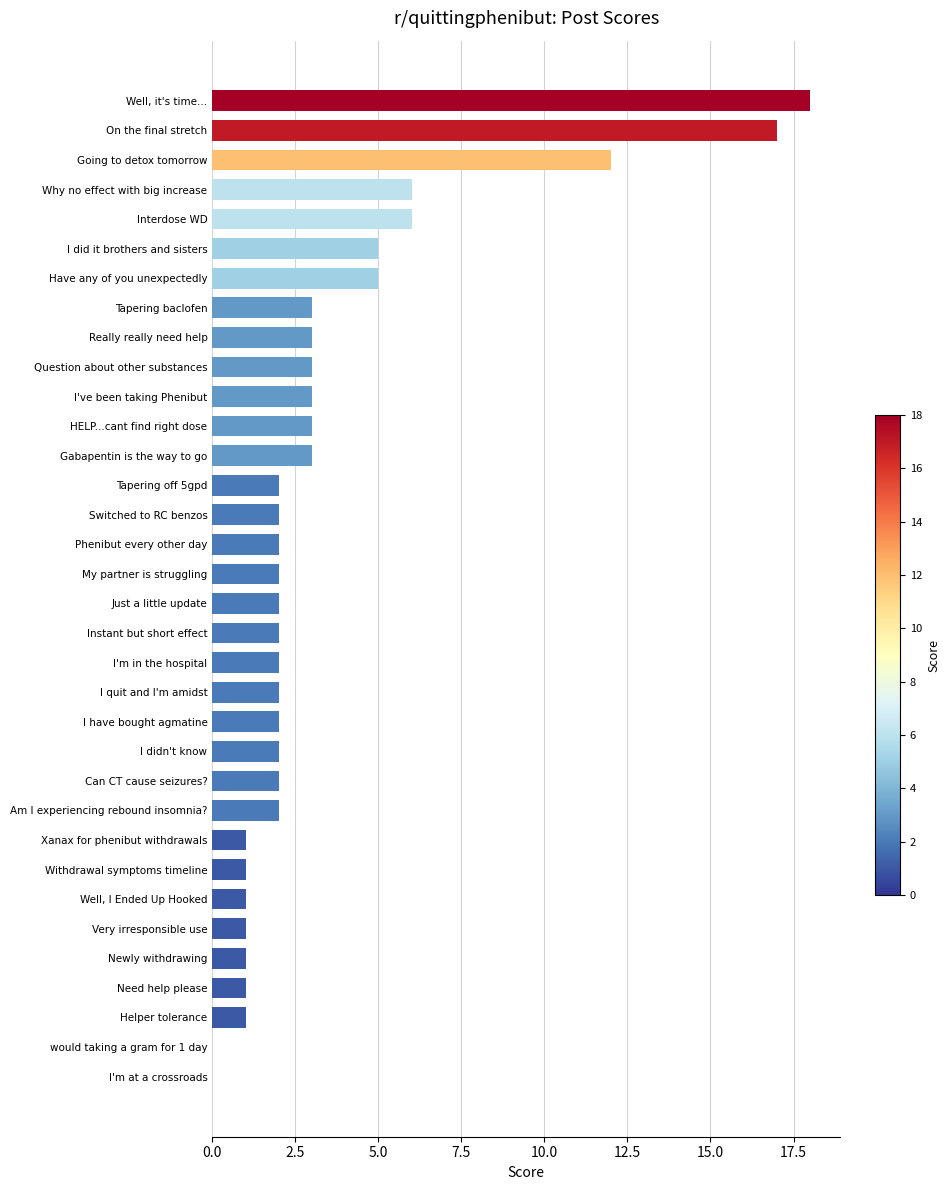

What is the ratio of the value at Am I experiencing rebound insomnia? to the value at I quit and I'm amidst?

1.0